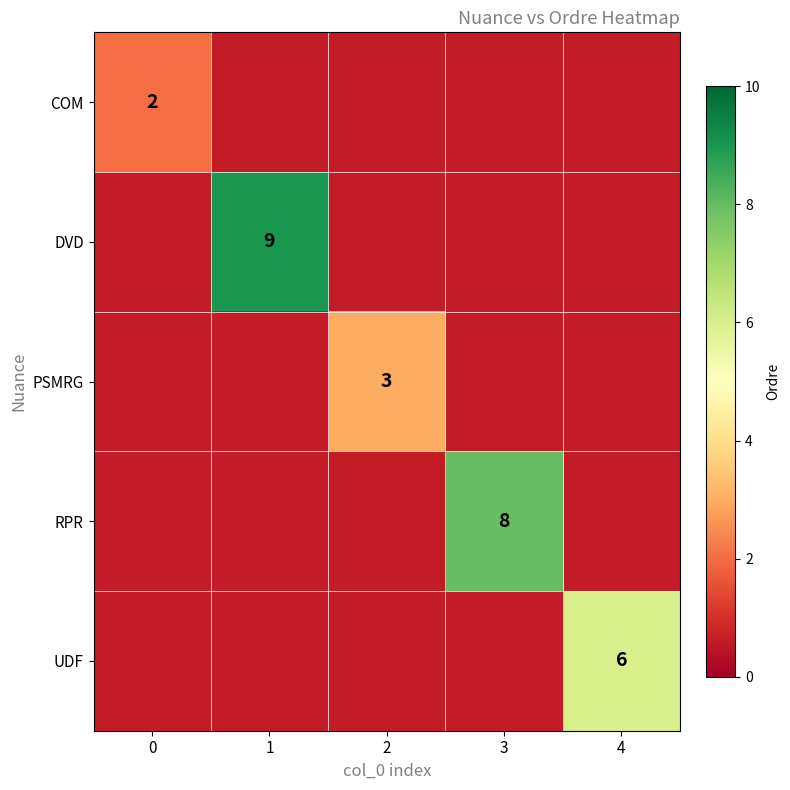

What is the approximate value of PSMRG at 0?

0.6